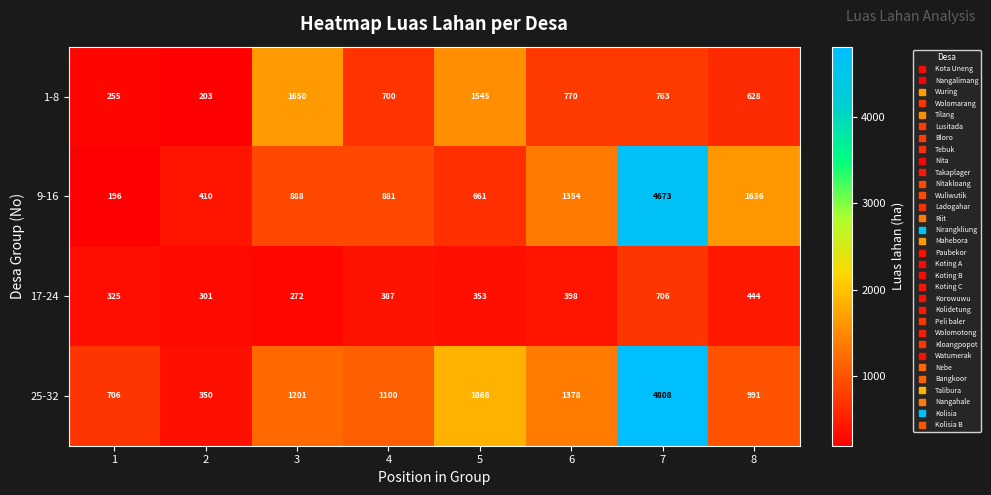

At which category is the sum across all series the highest?

7